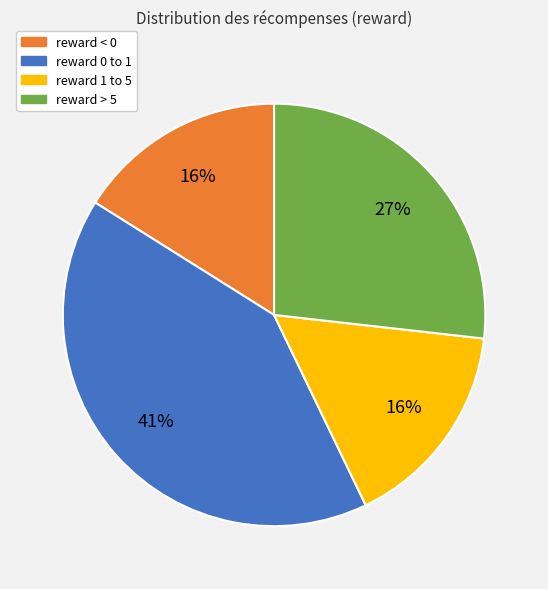

To the nearest percent, what is the difference between the largest and smallest slice percentages?

25%